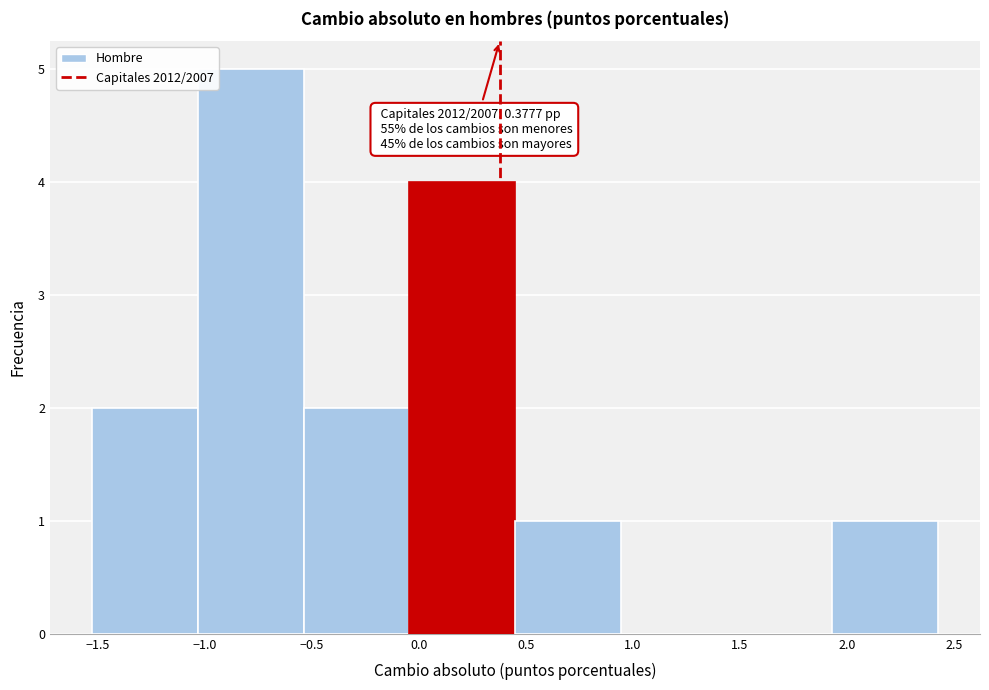

Over which range of the x-axis is the bar tallest?

-1.05 to -0.55